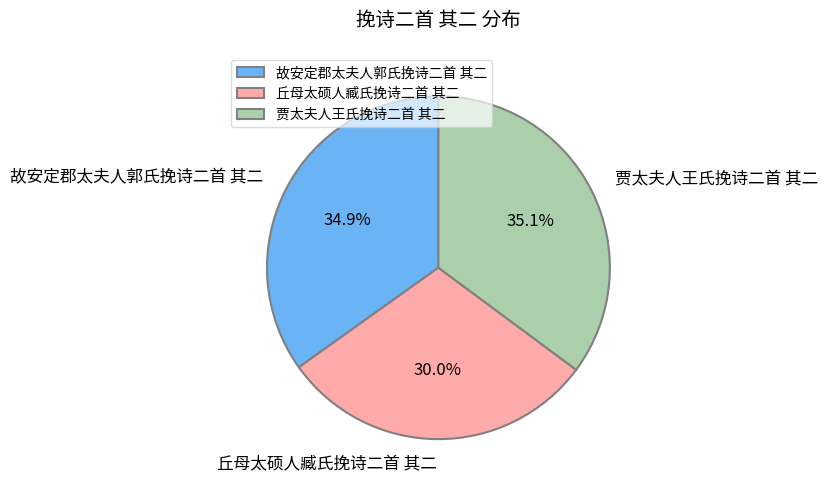

Is there a majority slice in this chart?

No